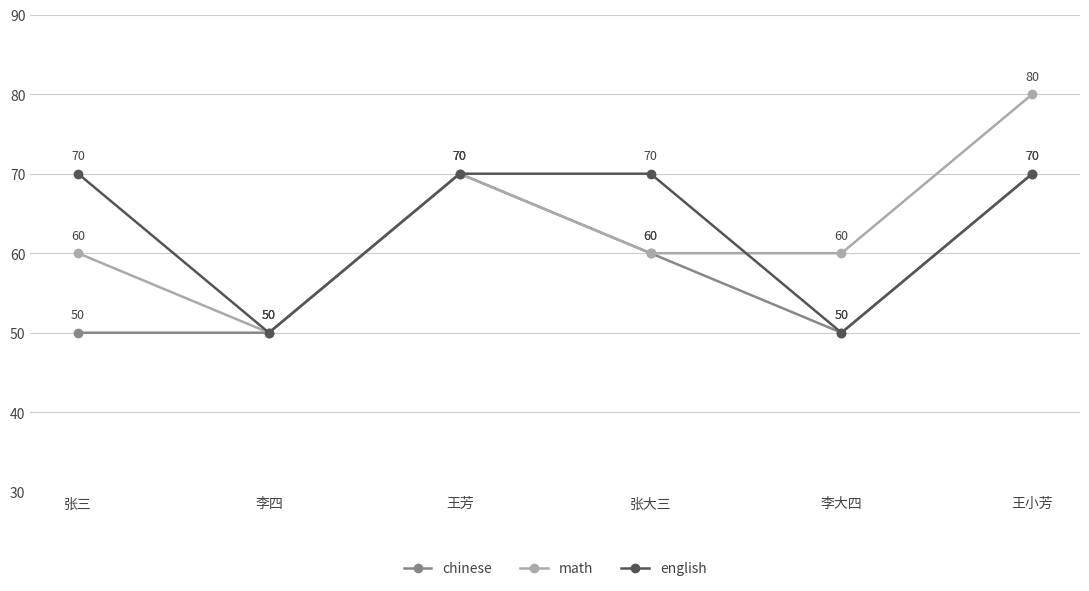

Is this an area chart (filled region under the line)?

No